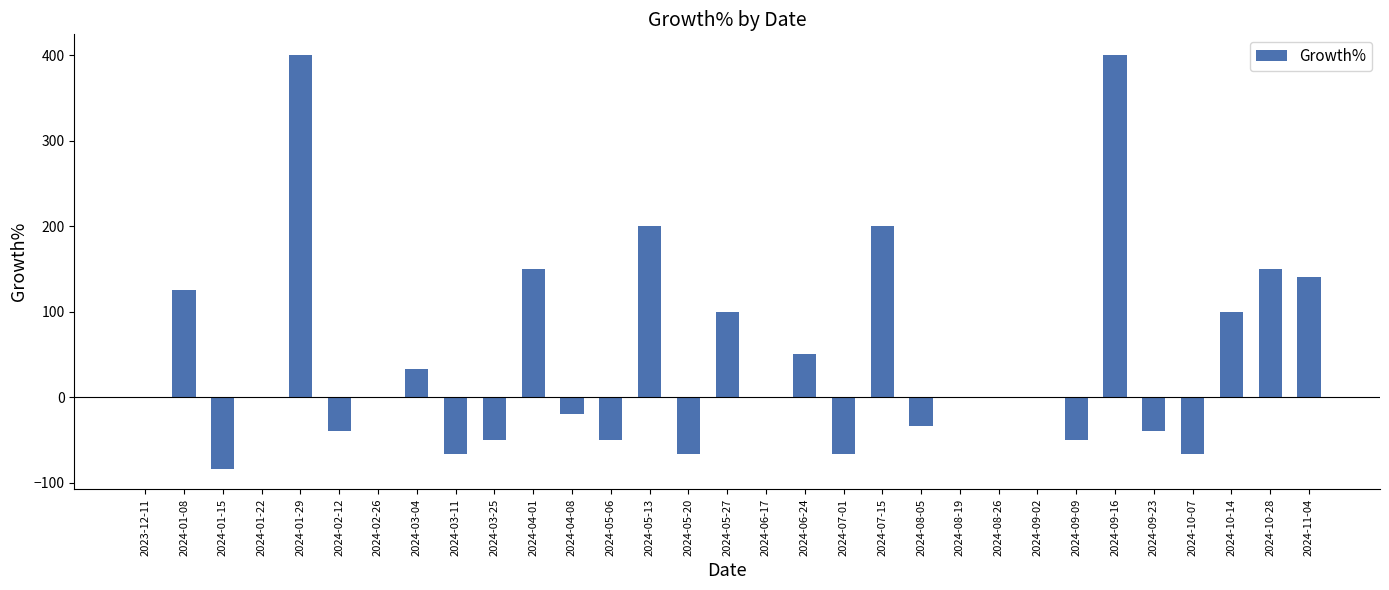

What is the sum of the values at 2024-10-14 and 2024-11-04?

240.0